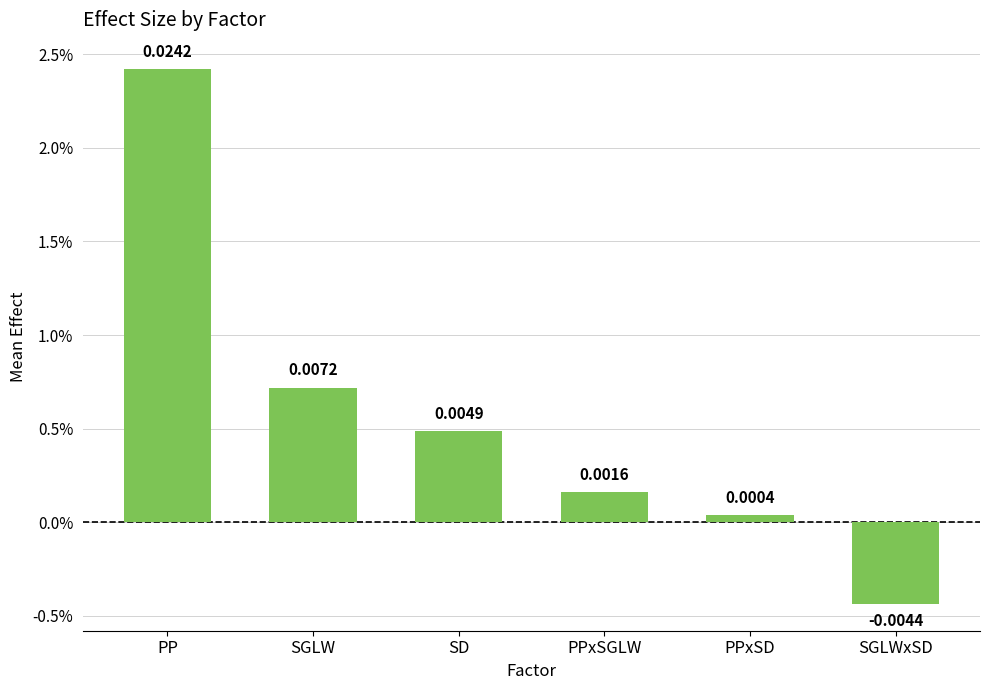

Does the chart contain any negative values?

Yes